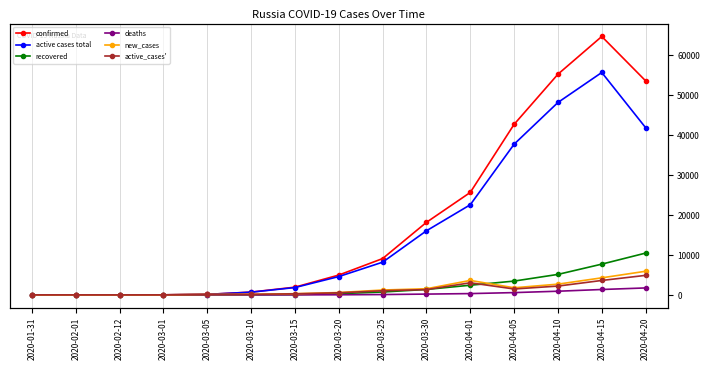

In active cases total, how many points are higher than both neighbors (excluding endpoints)?

1